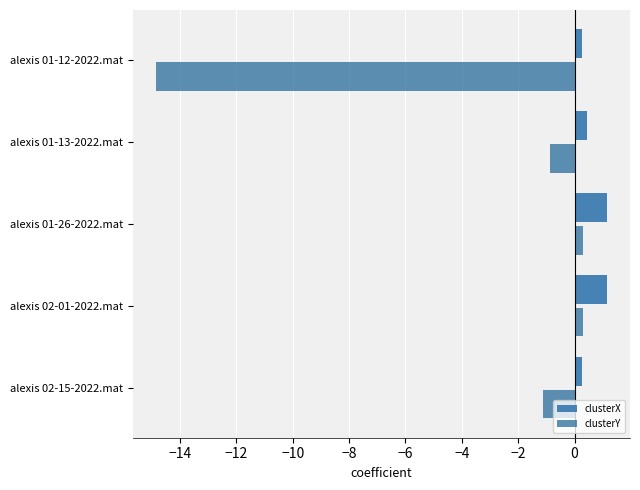

What is the maximum value for clusterX?

1.2